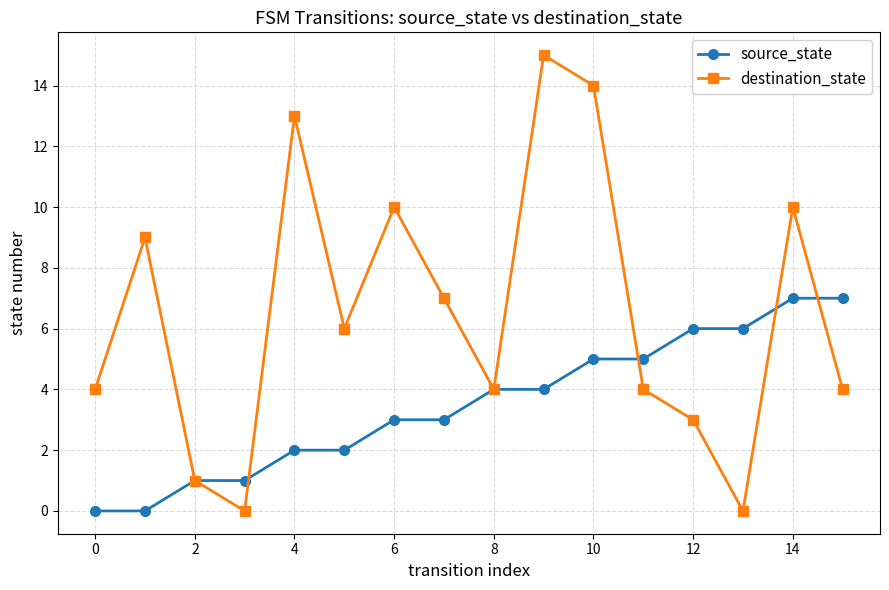

Which series has the largest total across all categories?

destination_state